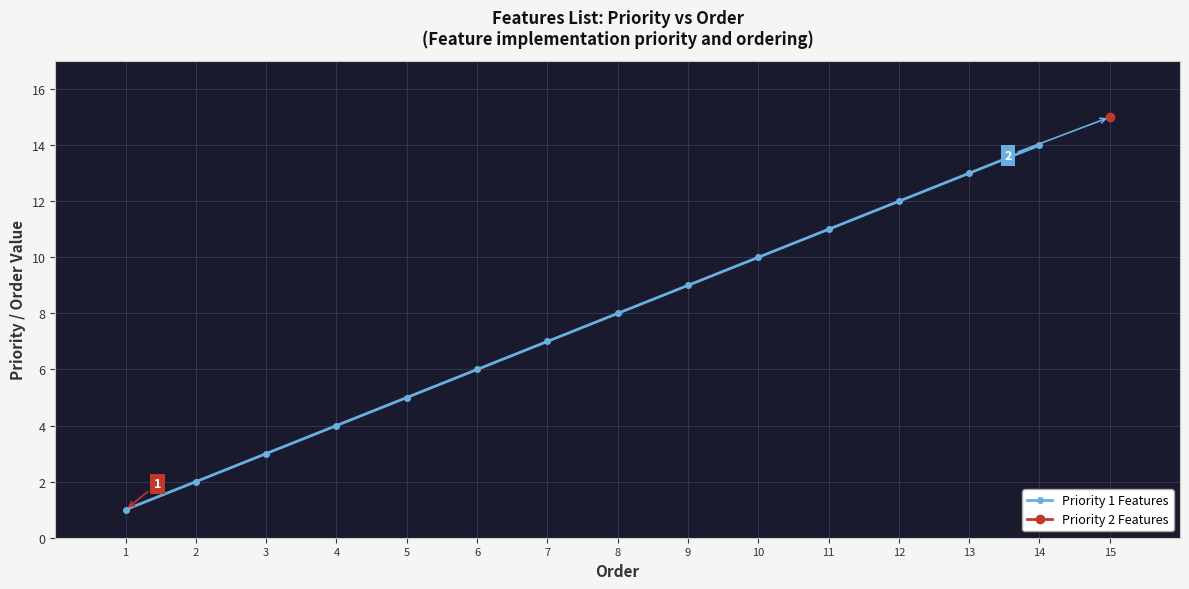

Is it true that the value at 13 is 13?

True